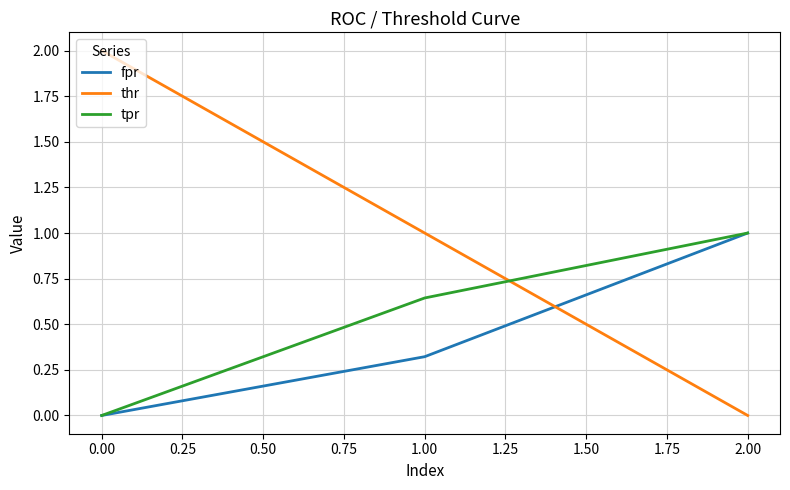

List the series in order of their overall mean, lowest first.

fpr, tpr, thr